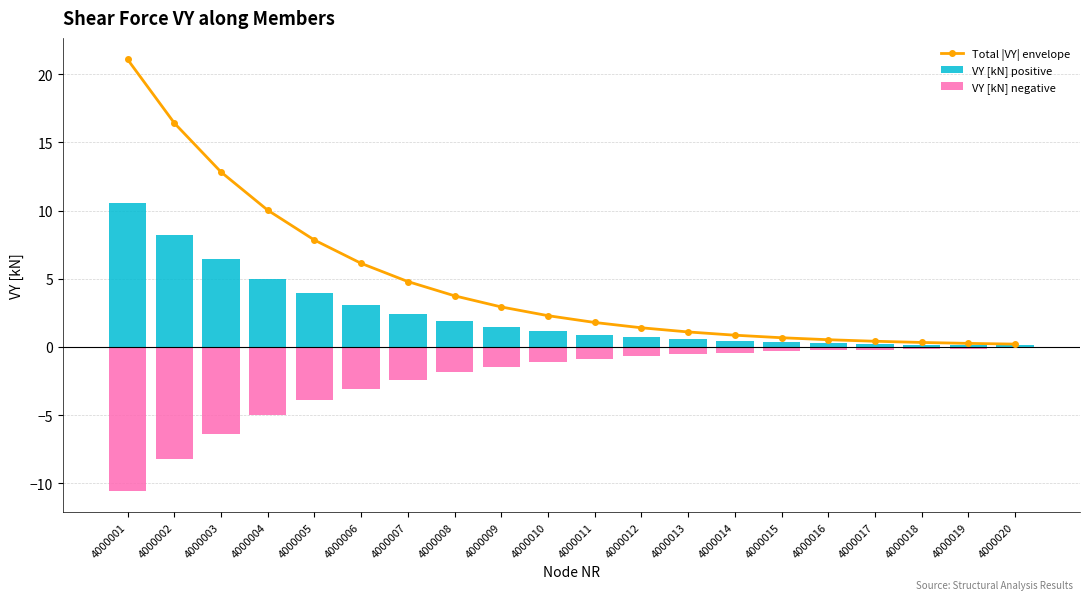

At how many categories does at least one series exceed 0?

20